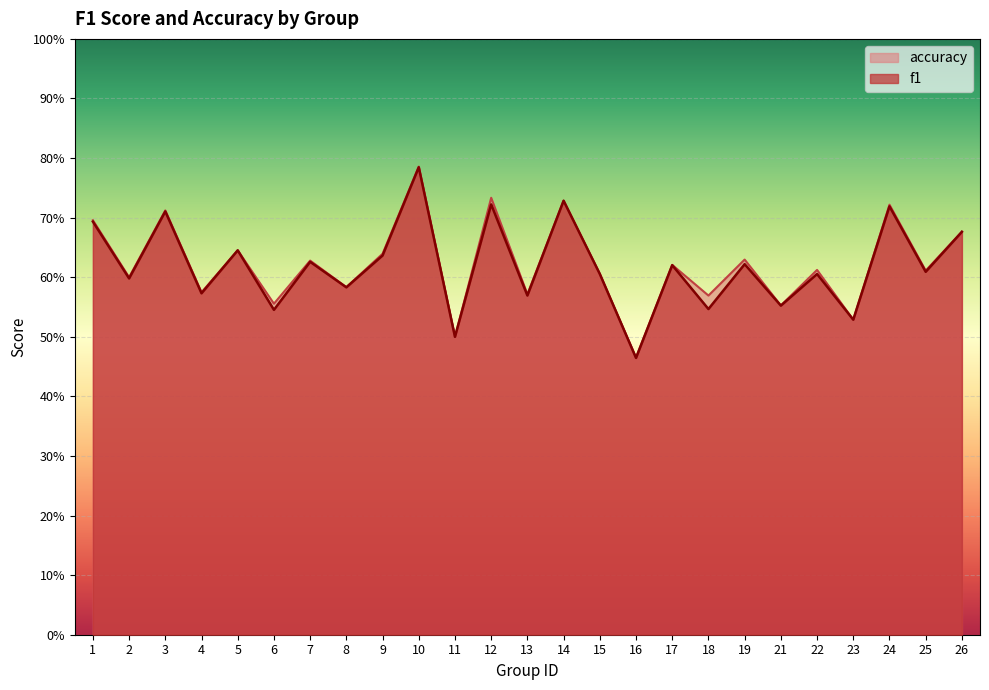

What is the sum of all accuracy values?

15.5